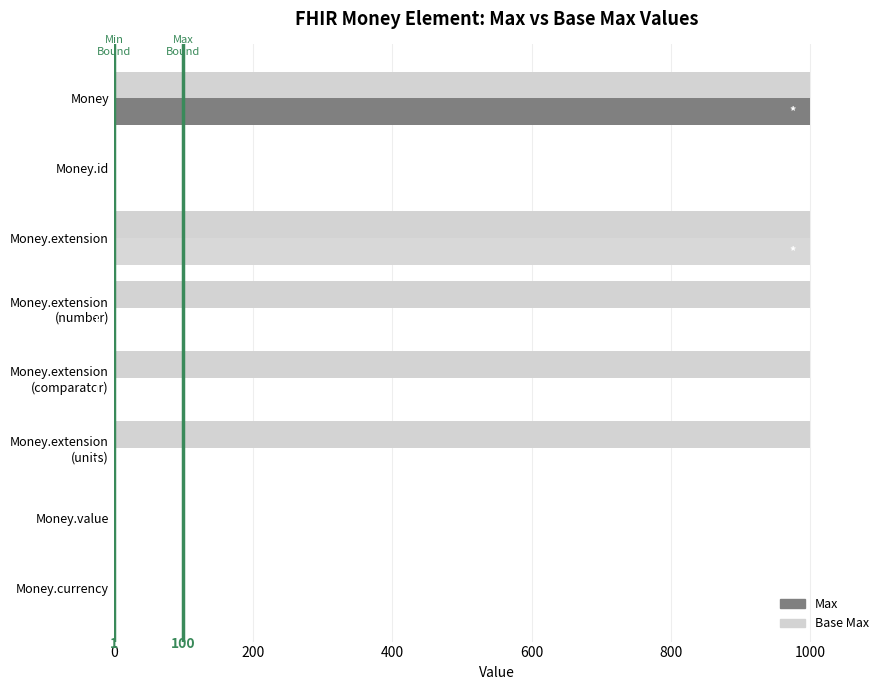

What is the highest value of the Base Max series?

999